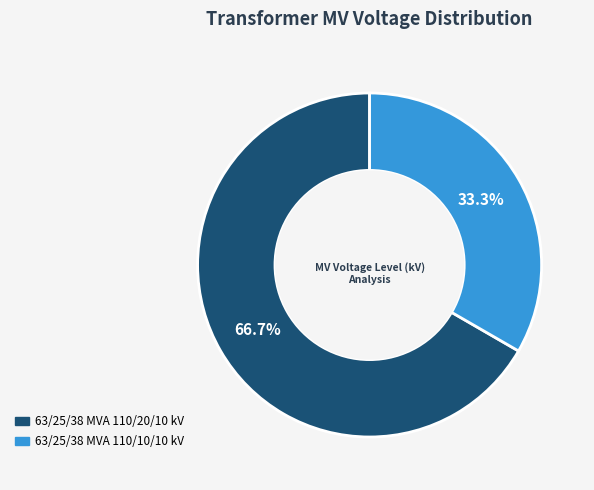

The 63/25/38 MVA 110/20/10 kV slice represents 67% of the pie. True or false?

True